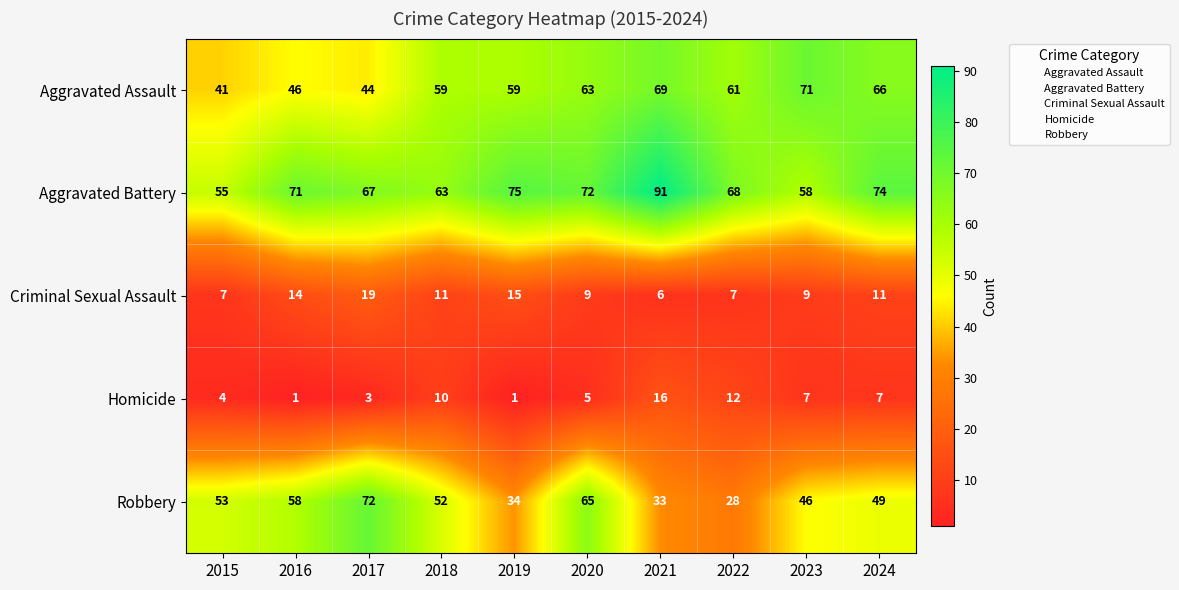

What is the sum of the Criminal Sexual Assault values at 2016 and 2023?

23